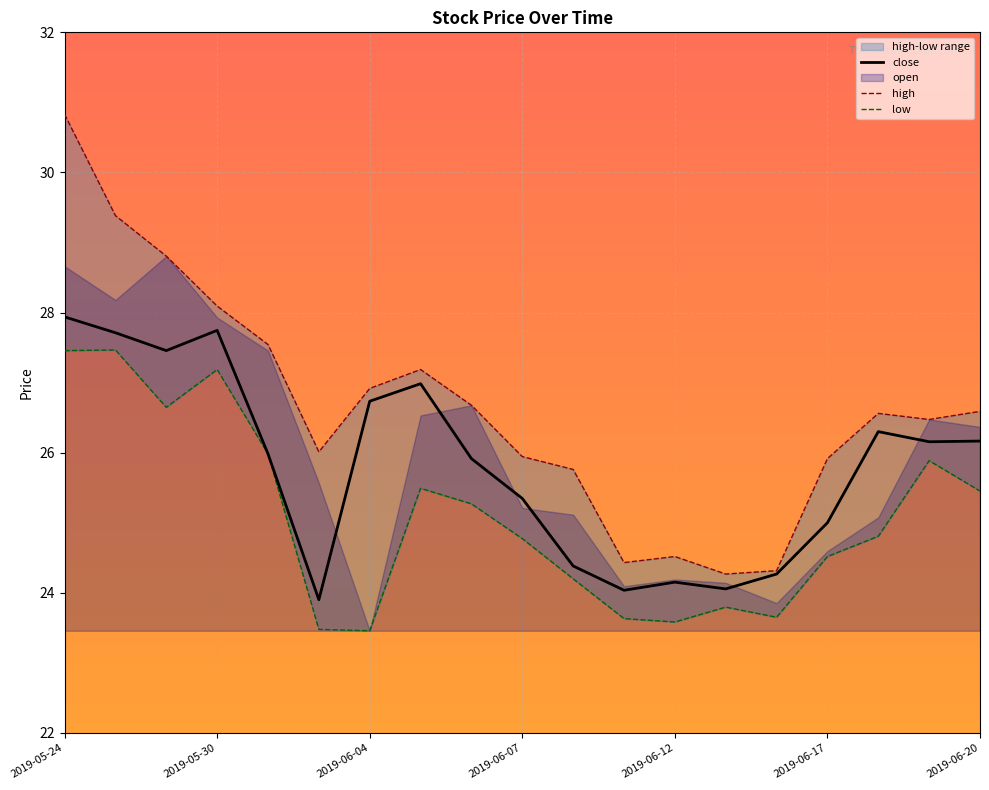

What is the highest value of the close series?

27.9